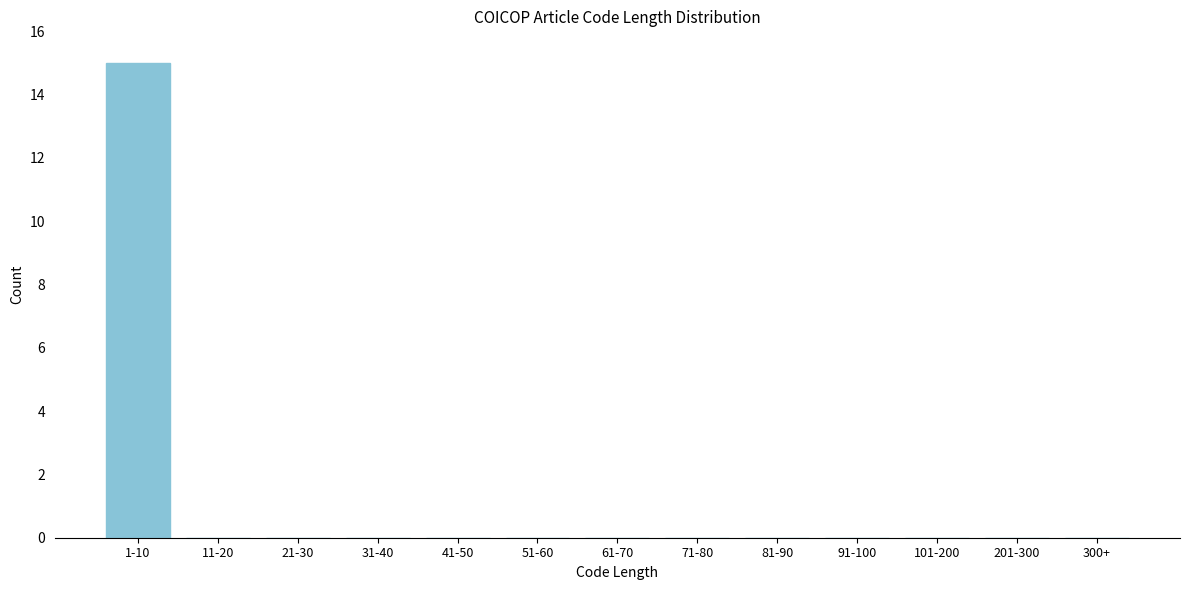

Reading right to left, transcribe all the data shown in this chart.

300+=0	201-300=0	101-200=0	91-100=0	81-90=0	71-80=0	61-70=0	51-60=0	41-50=0	31-40=0	21-30=0	11-20=0	1-10=15